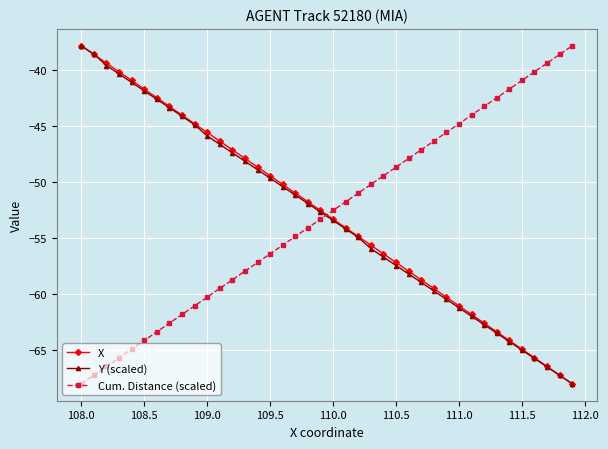

What is the sum of all X values?

-2116.8